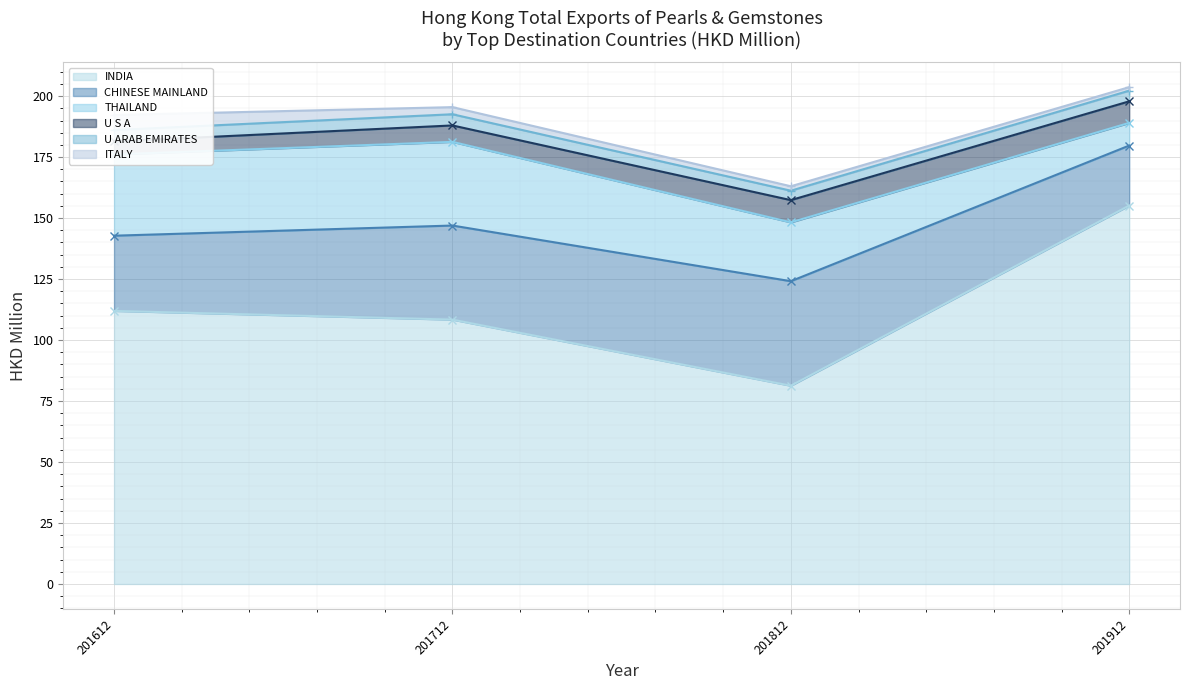

Between 201712 and 201912, which is larger?

201912